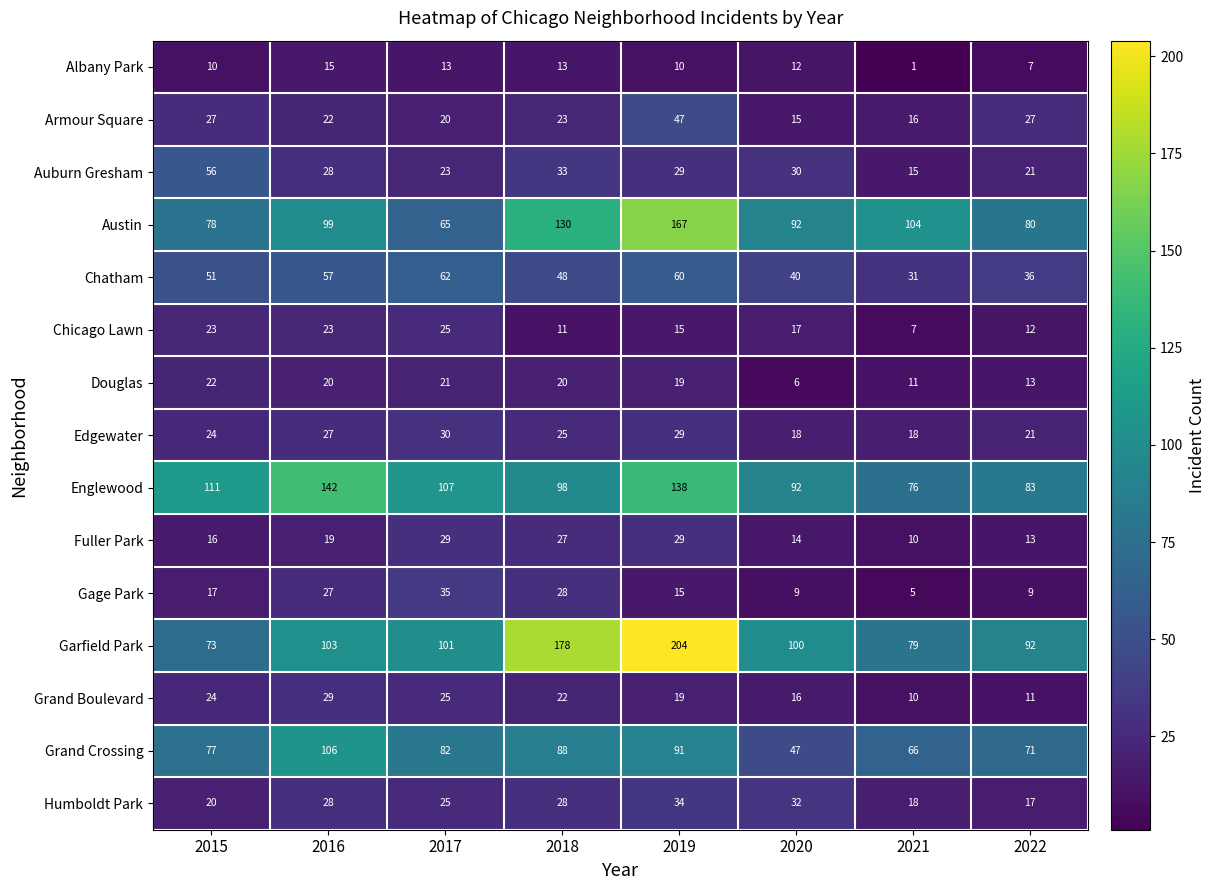

At which category does the chart reach its minimum across all series?

2021